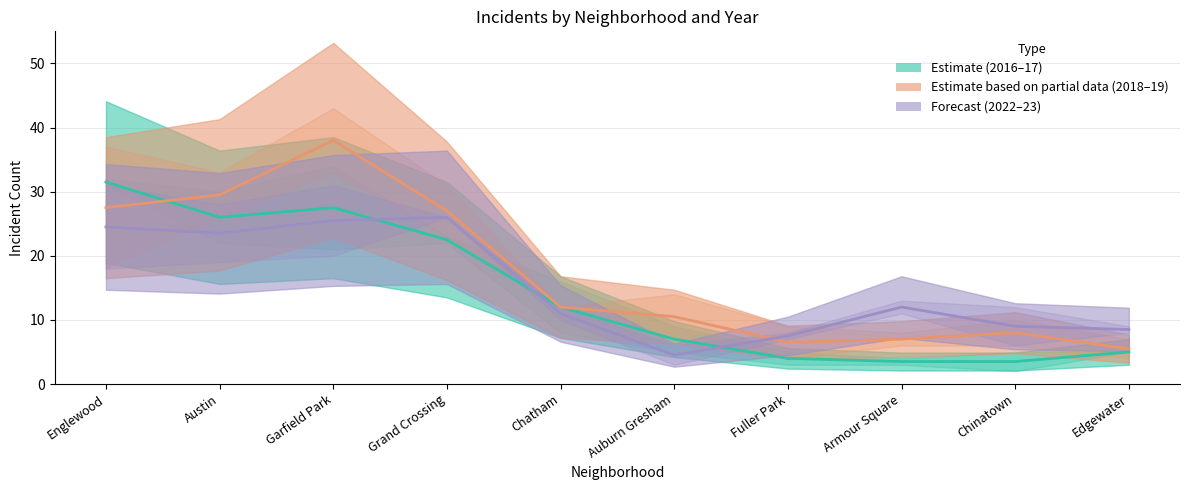

Reading left to right, what are all the values shown in this chart?

Estimate (2016-17): 31.5	26.0	27.5	22.5	12.0	7.0	4.0	3.5	3.5	5.0
Estimate based on partial data (2018-19): 27.5	29.5	38.0	27.0	12.0	10.5	6.5	7.0	8.0	5.5
Forecast (2022-23): 24.5	23.5	25.5	26.0	11.0	4.5	7.5	12.0	9.0	8.5